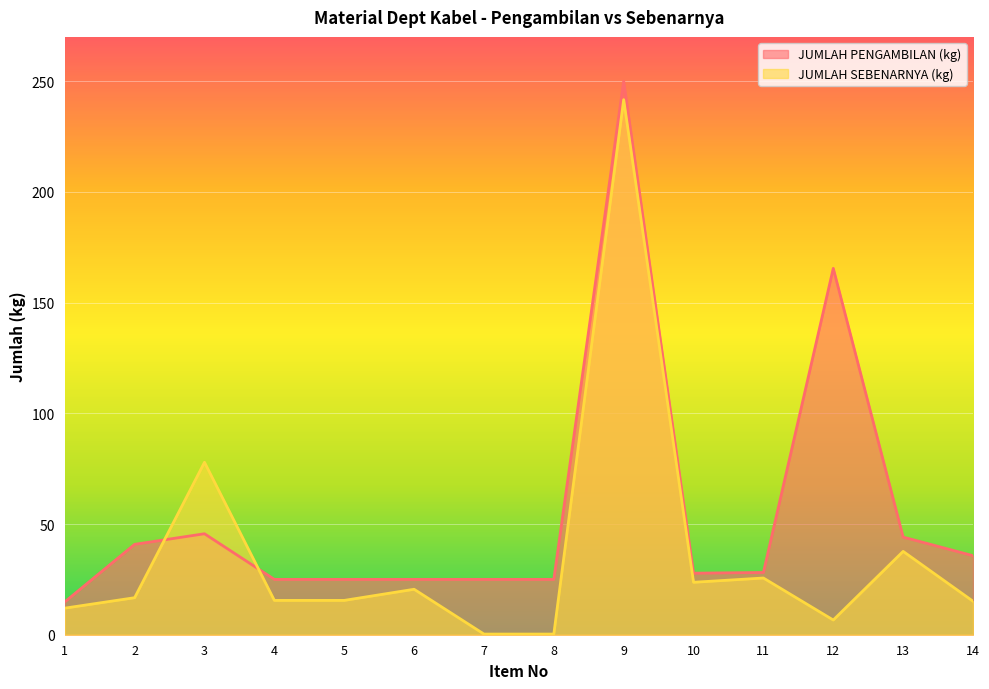

True or false: JUMLAH PENGAMBILAN (kg) has a value of 5.9 at 11.

False